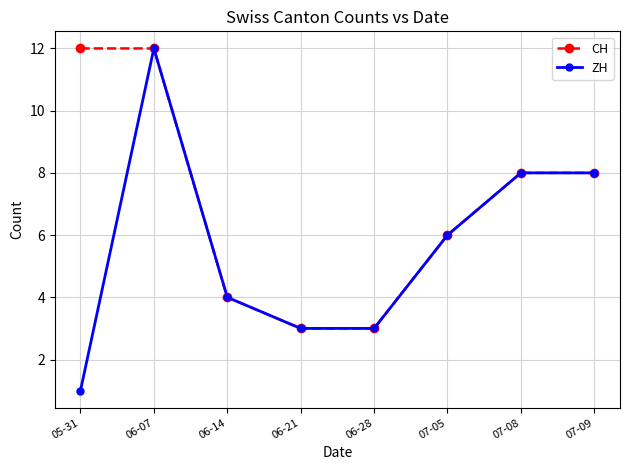

How many distinct data groups are displayed?

2